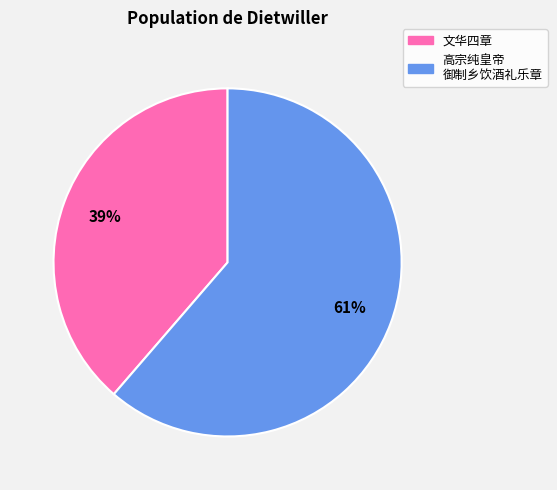

To the nearest percent, what is the average slice percentage?

50%